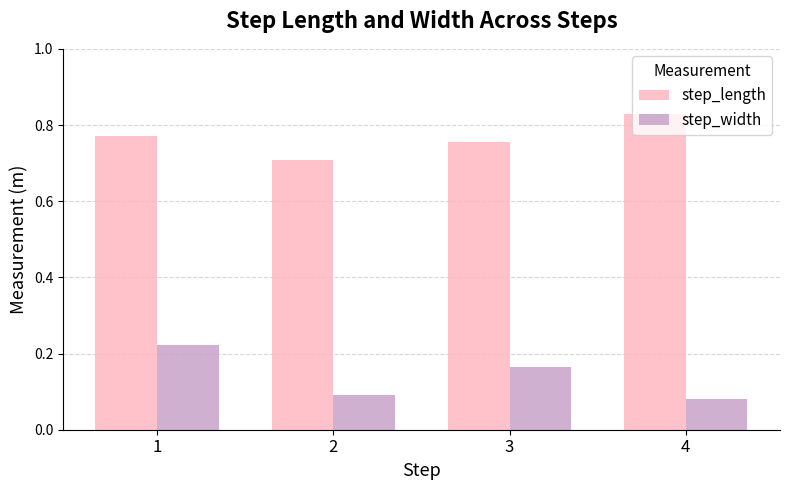

Is the value of step_length at 4 greater than the value of step_width at 1?

Yes